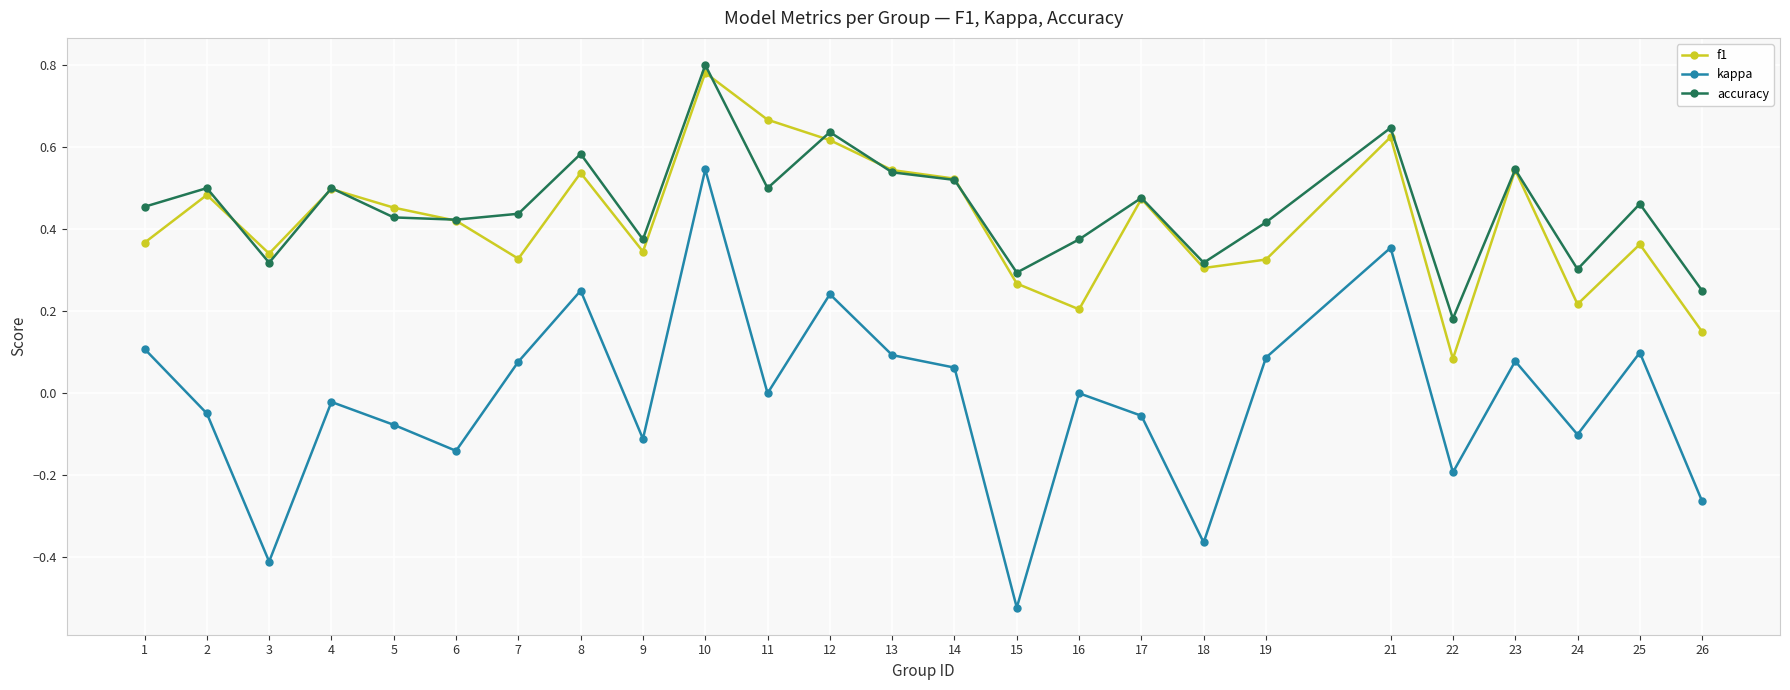

At which category does accuracy reach its first local peak?

2